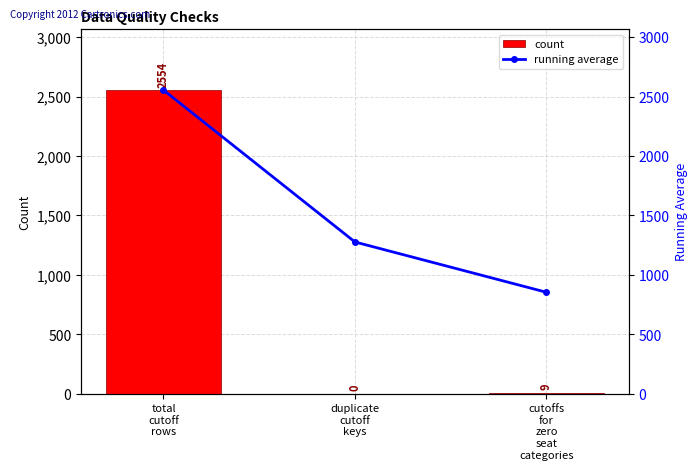

List the series in order of their overall mean, highest first.

running average, count